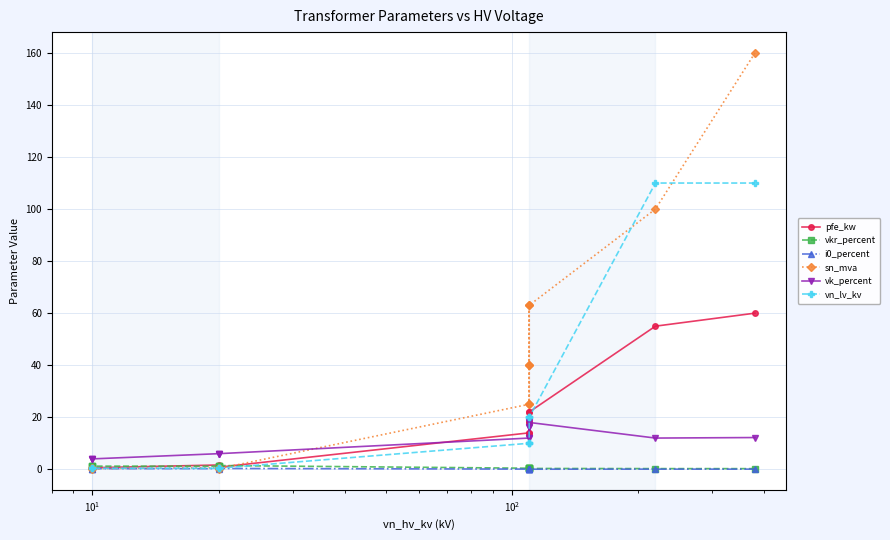

Which series ends up on top after the final intersection of sn_mva and pfe_kw?

pfe_kw